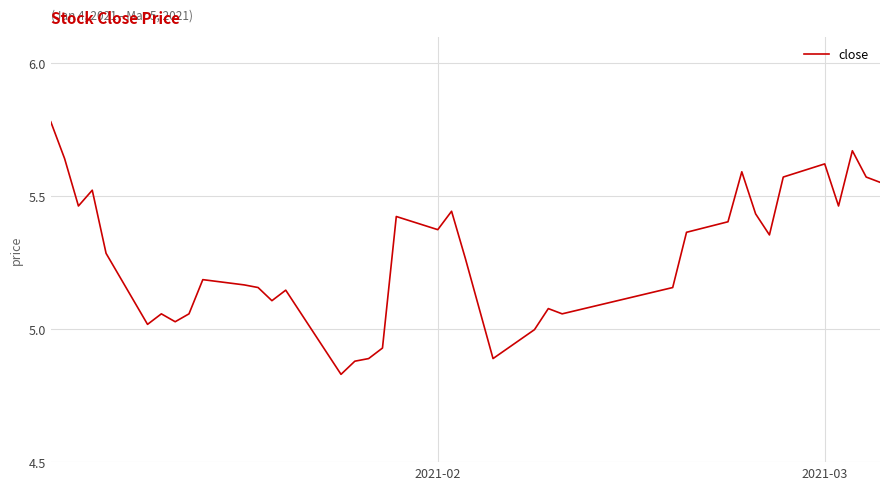

What is the difference between the maximum and minimum values?

1.0